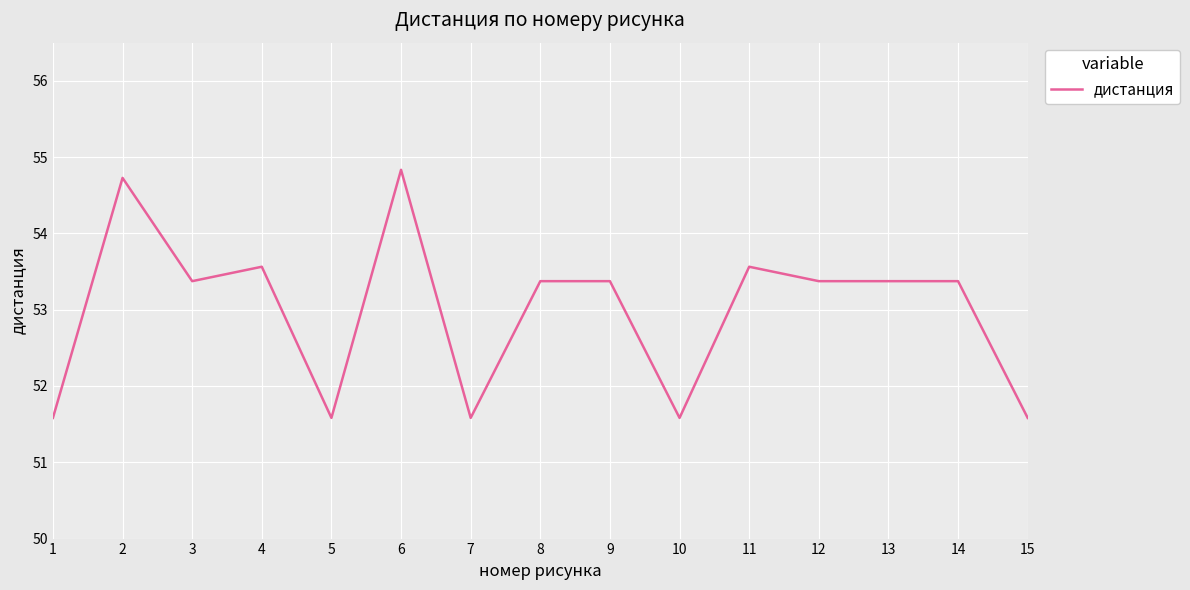

What is the maximum value shown in the chart?

54.8